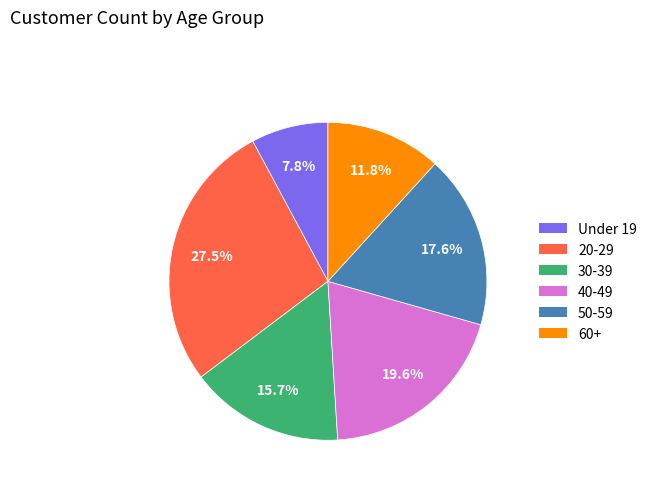

What is the smallest slice in the pie chart?

Under 19